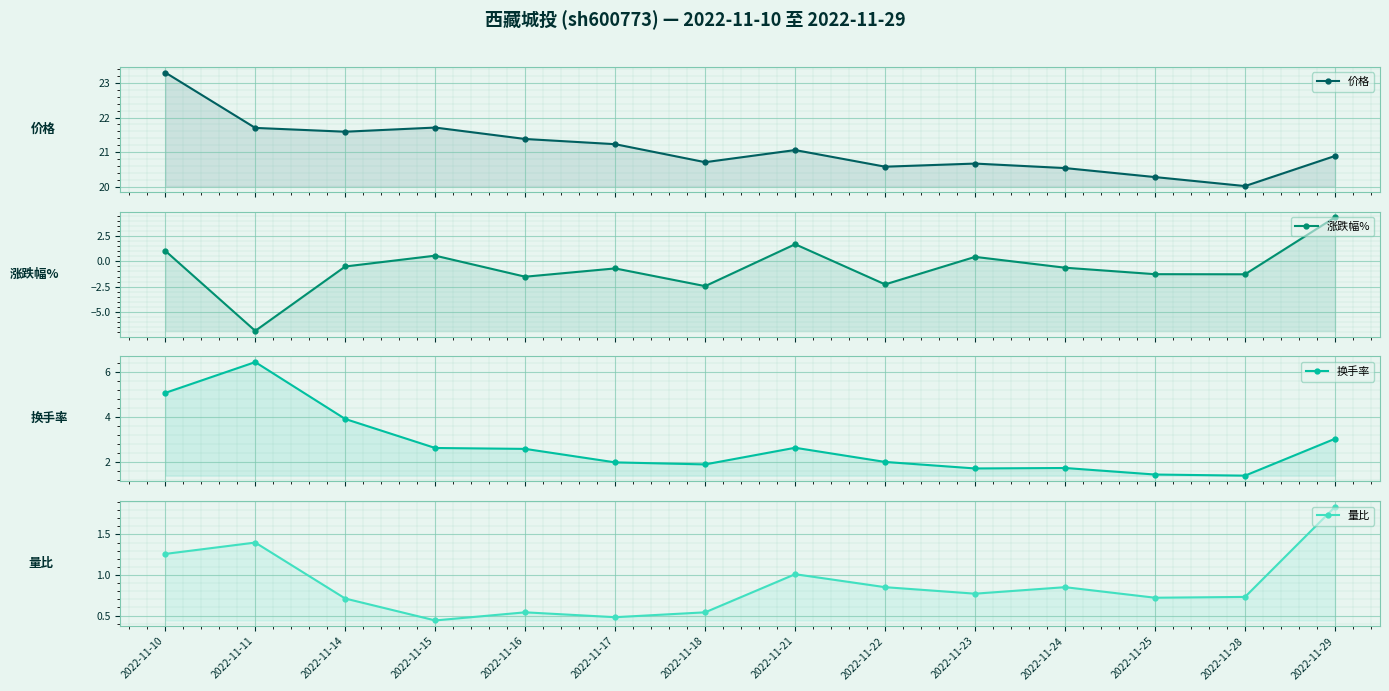

Which series has the largest total across all categories?

价格